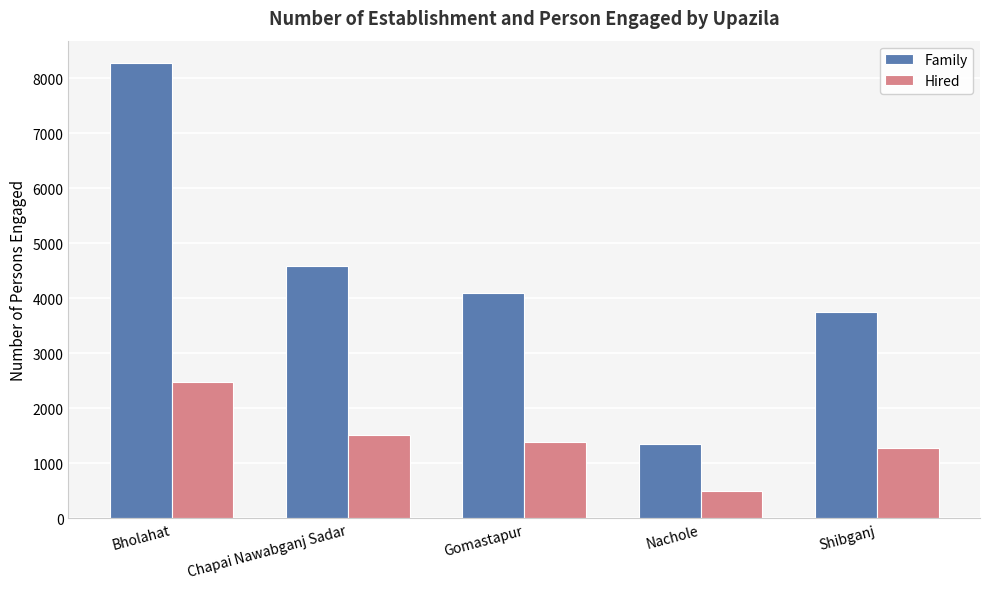

How many series are shown in this chart?

2